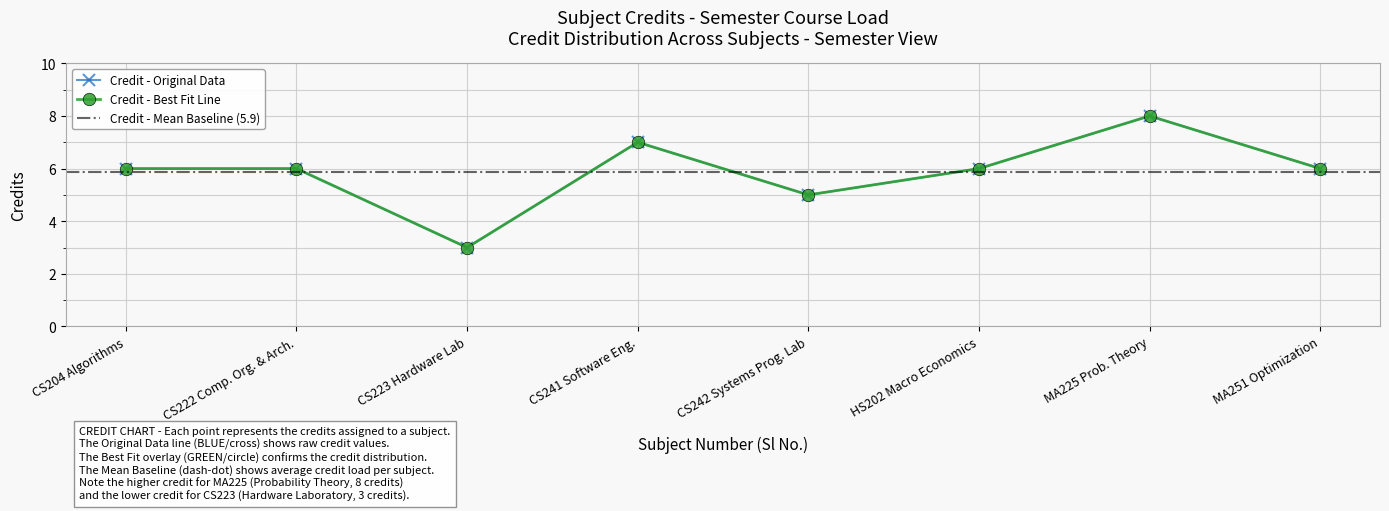

True or false: the data shows 7 at CS242 Systems Prog. Lab.

False